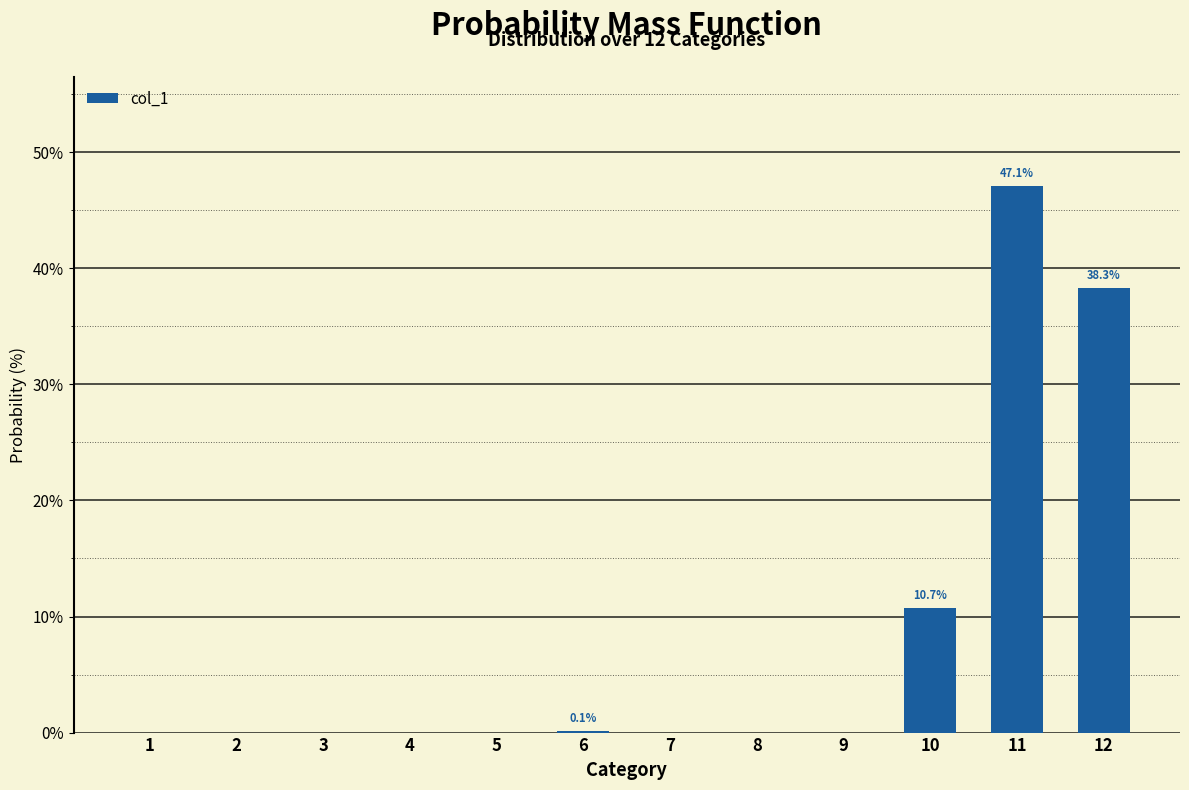

The value at 8 is 28.6. True or false?

False